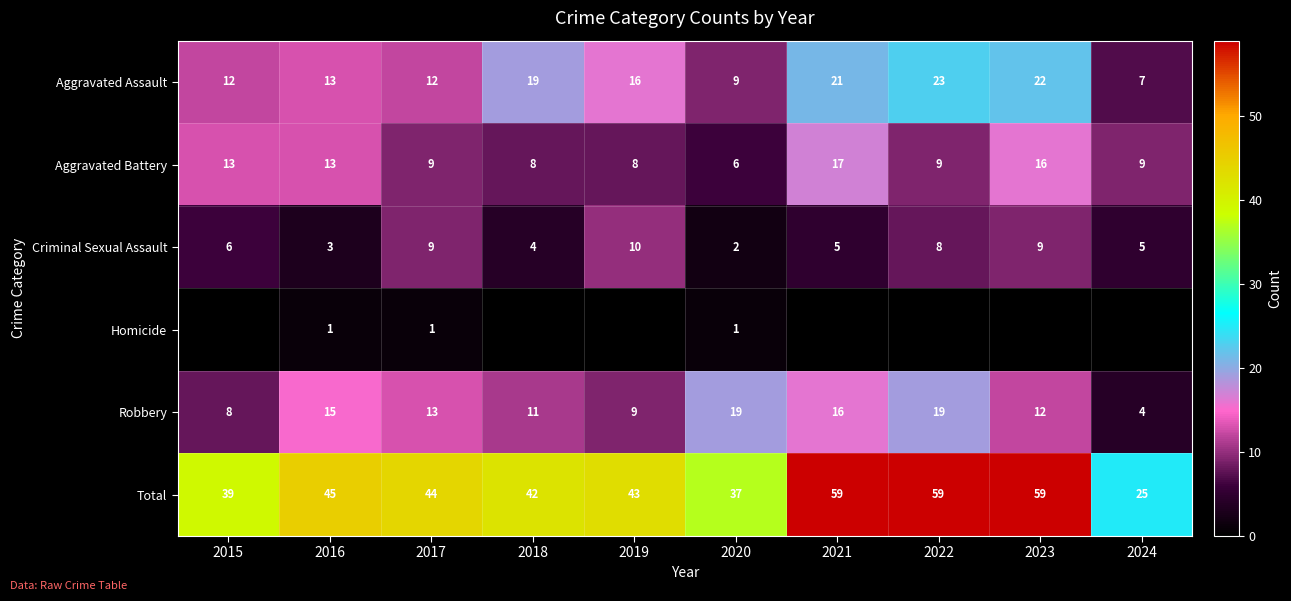

Is the value of Criminal Sexual Assault at 2021 greater than the value of Aggravated Battery at 2019?

No